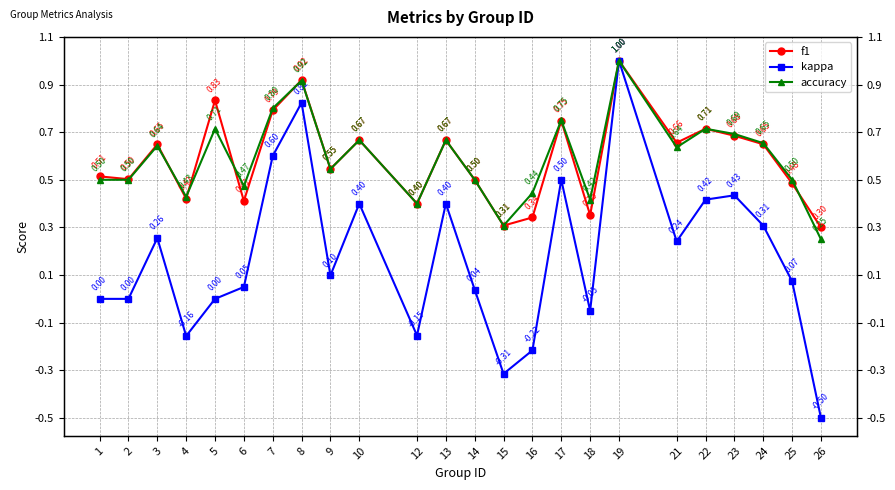

At how many categories does at least one series exceed 0?

24